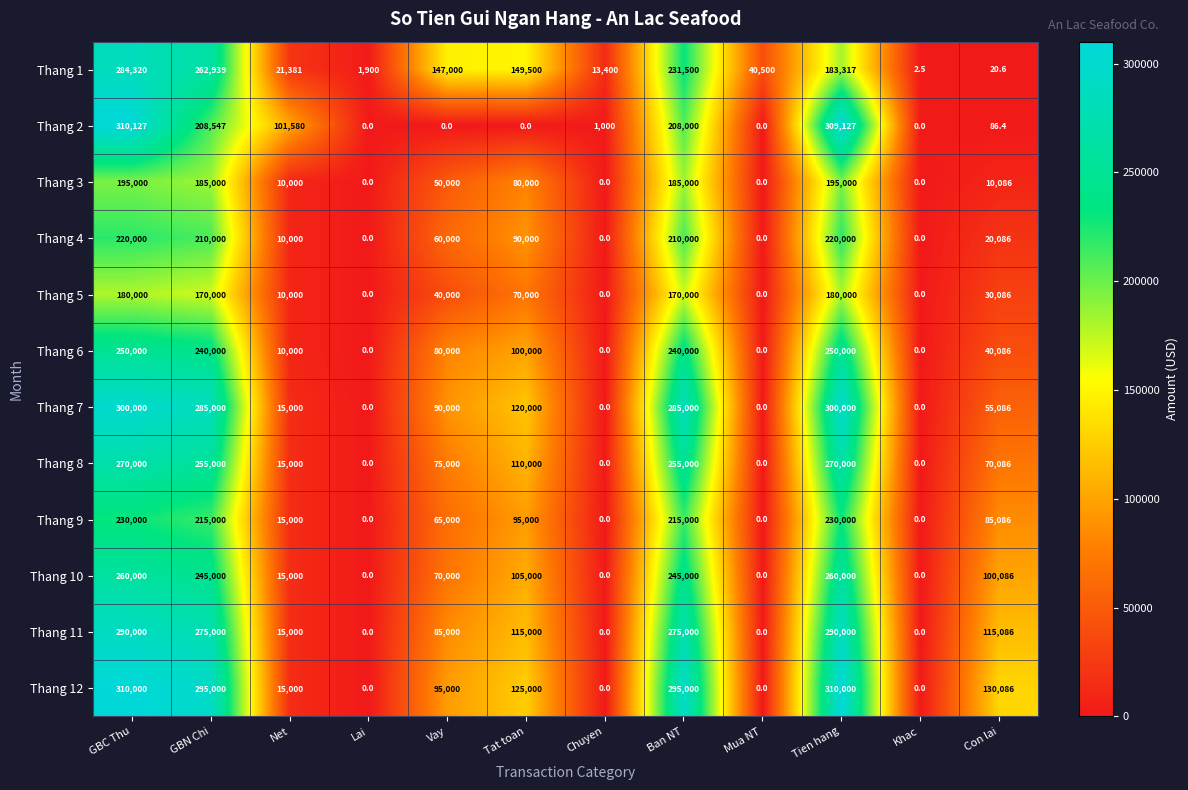

Which series has the largest range (max minus min)?

Thang 2